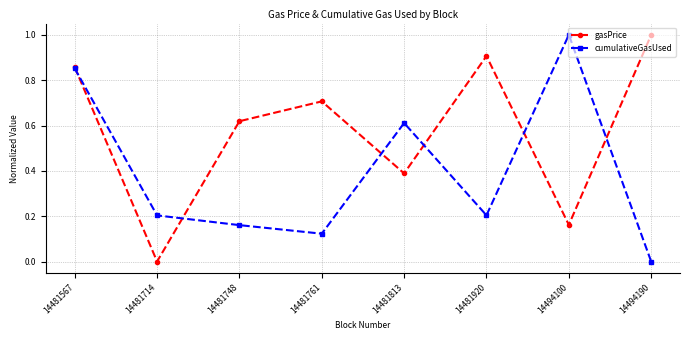

Is it true that cumulativeGasUsed equals 0.0 at 14494190?

True